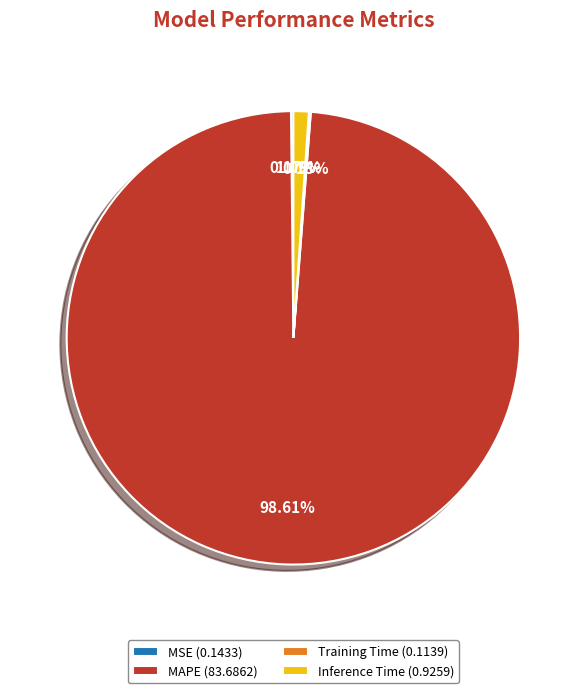

Which category accounts for the majority?

MAPE (83.6862)